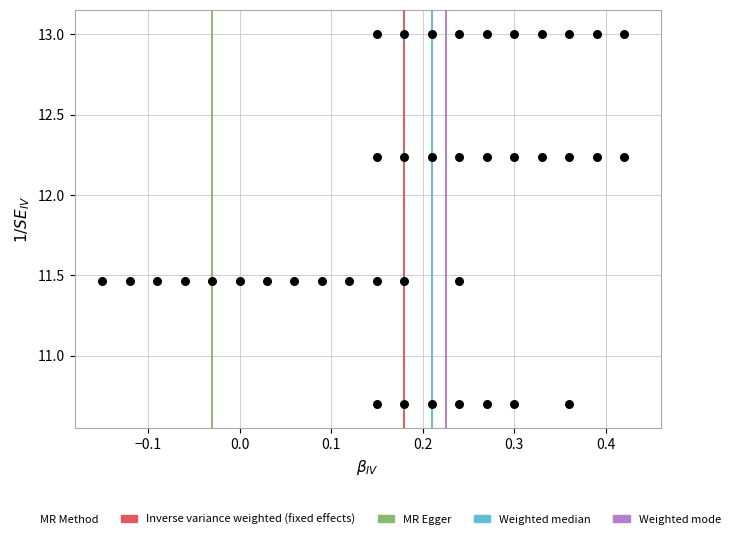

What is the range of X values (max minus min)?

0.6